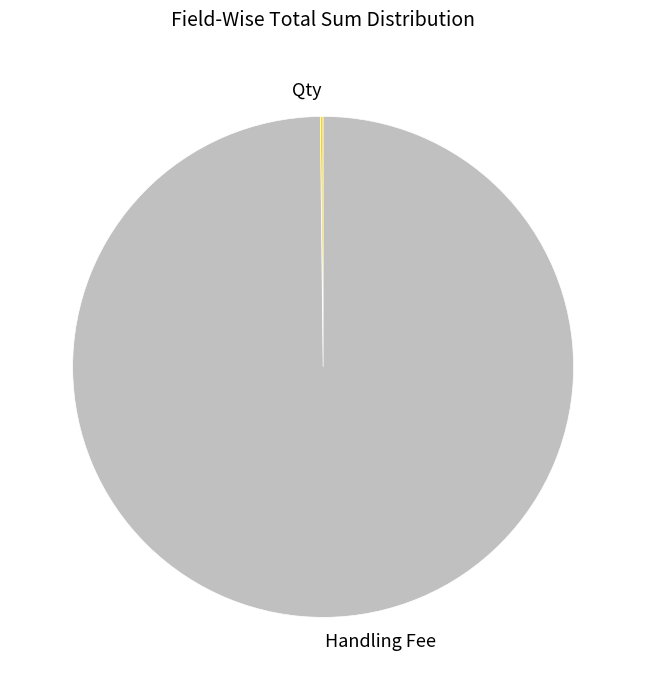

Is it true that Handling Fee is 100% of the pie?

True